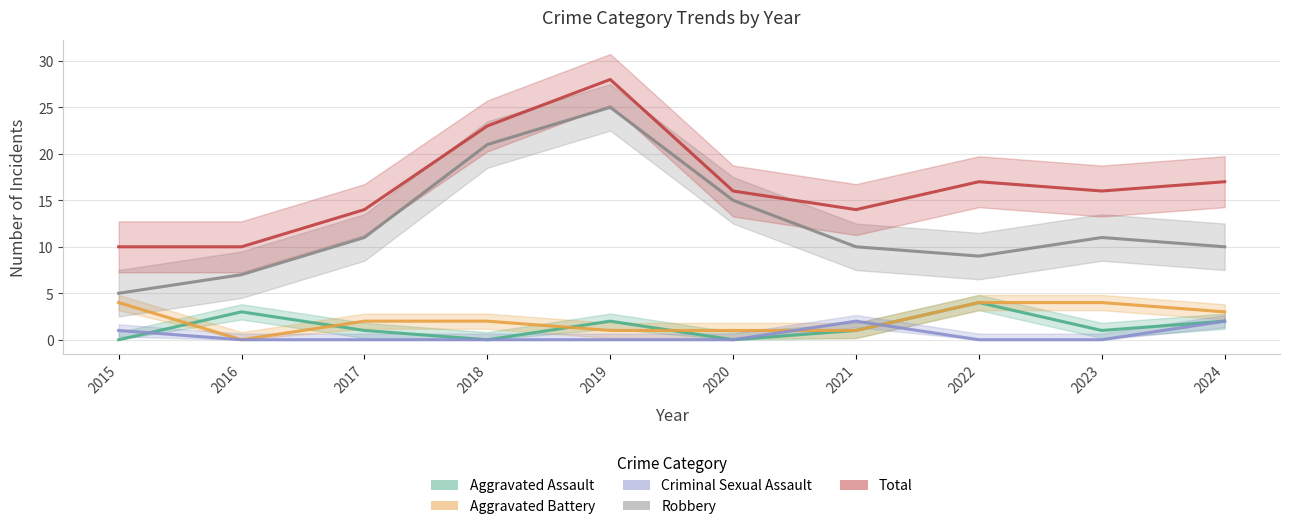

What are all the series names shown in the legend?

Aggravated Assault, Aggravated Battery, Criminal Sexual Assault, Robbery, Total